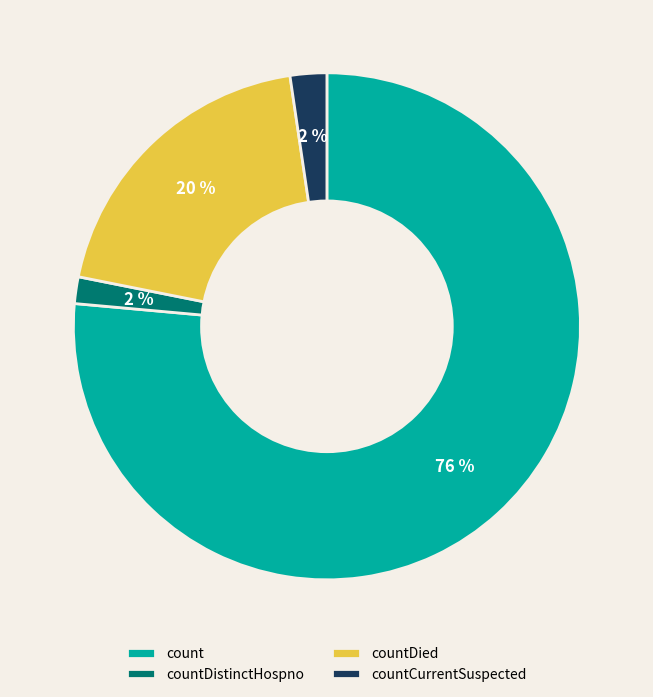

Does countCurrentSuspected represent more than half of the total?

No